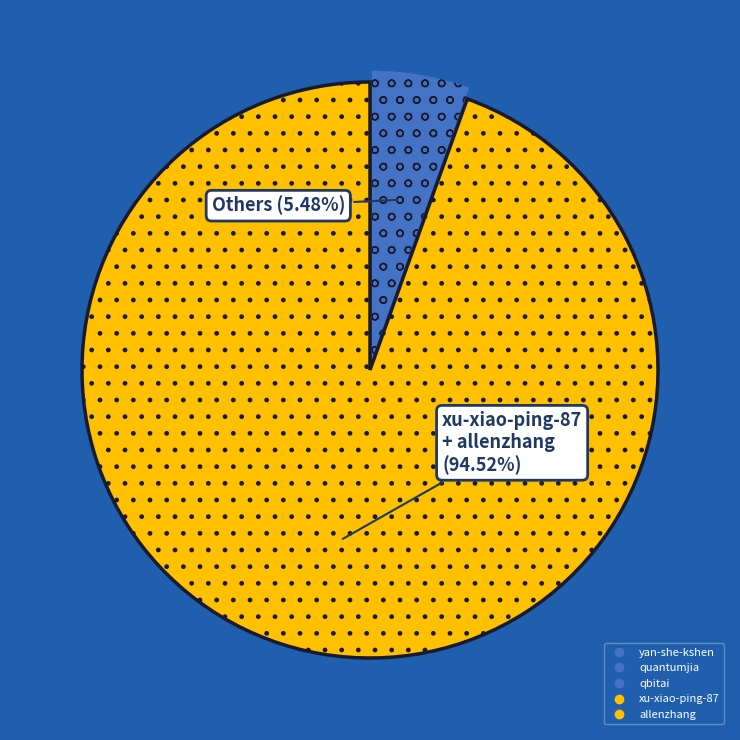

Does any single category account for the majority?

Yes